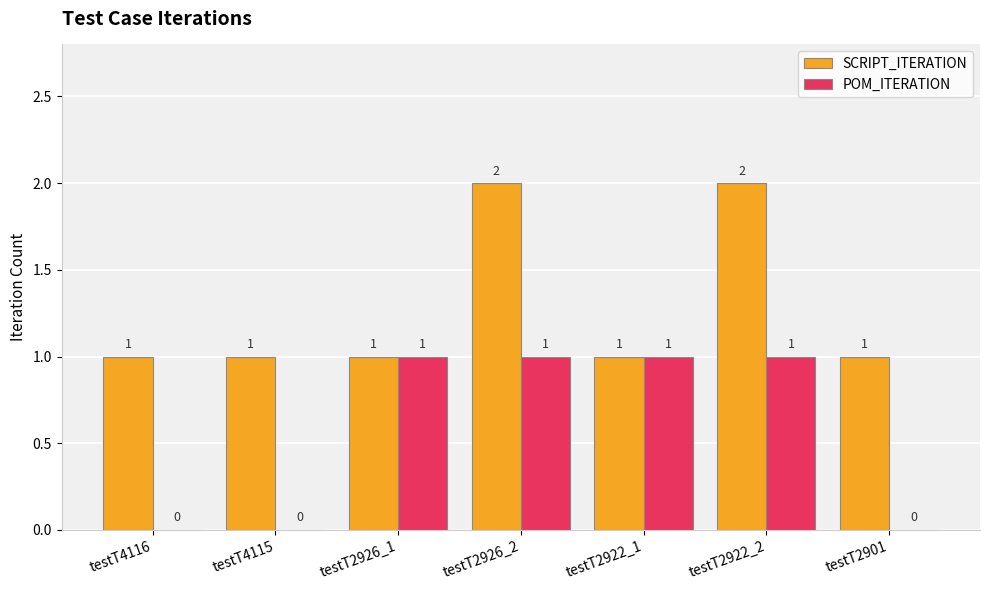

What is the sum of the SCRIPT_ITERATION values at testT2922_2 and testT2922_1?

3